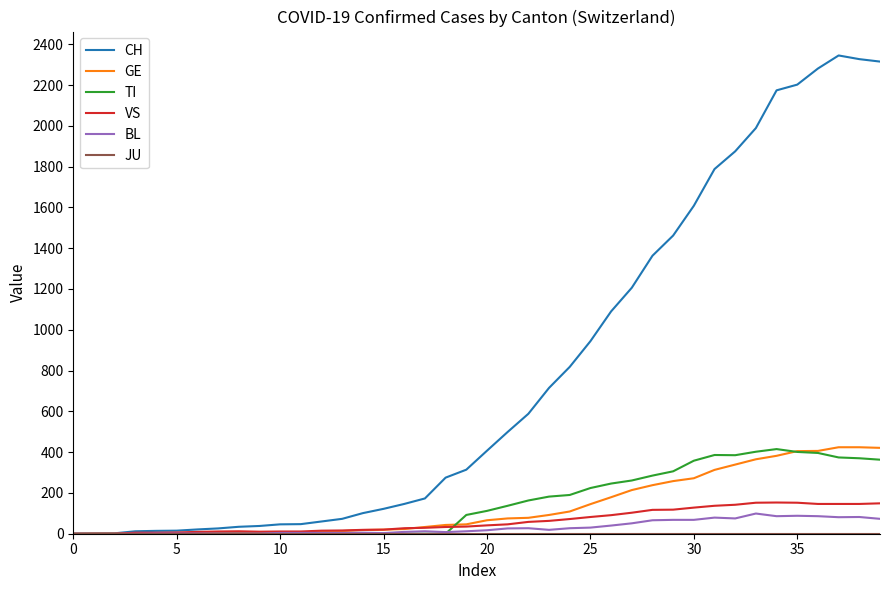

Which series has the largest total across all categories?

CH